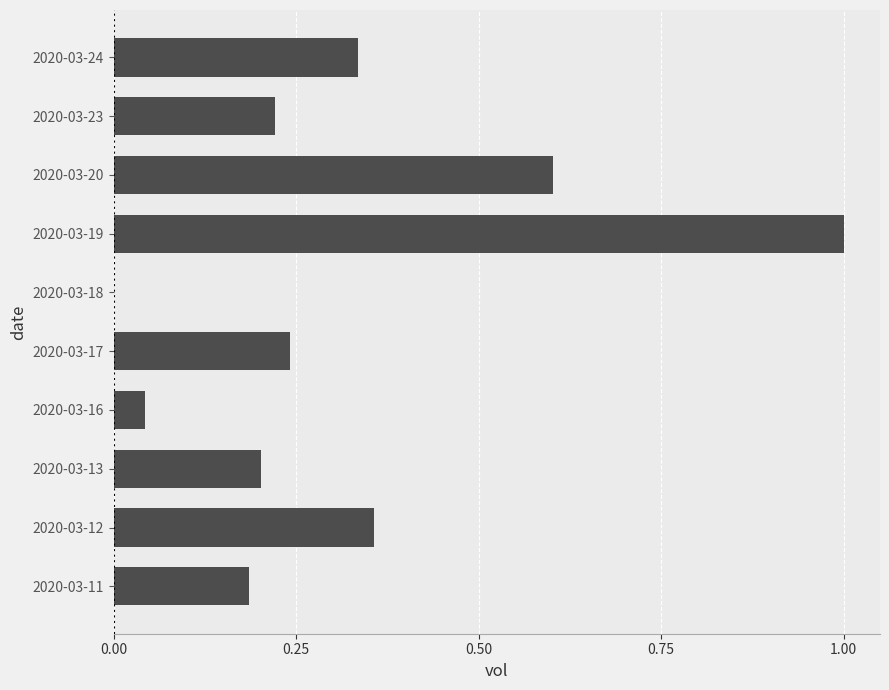

Between 2020-03-24 and 2020-03-13, which is larger?

2020-03-24